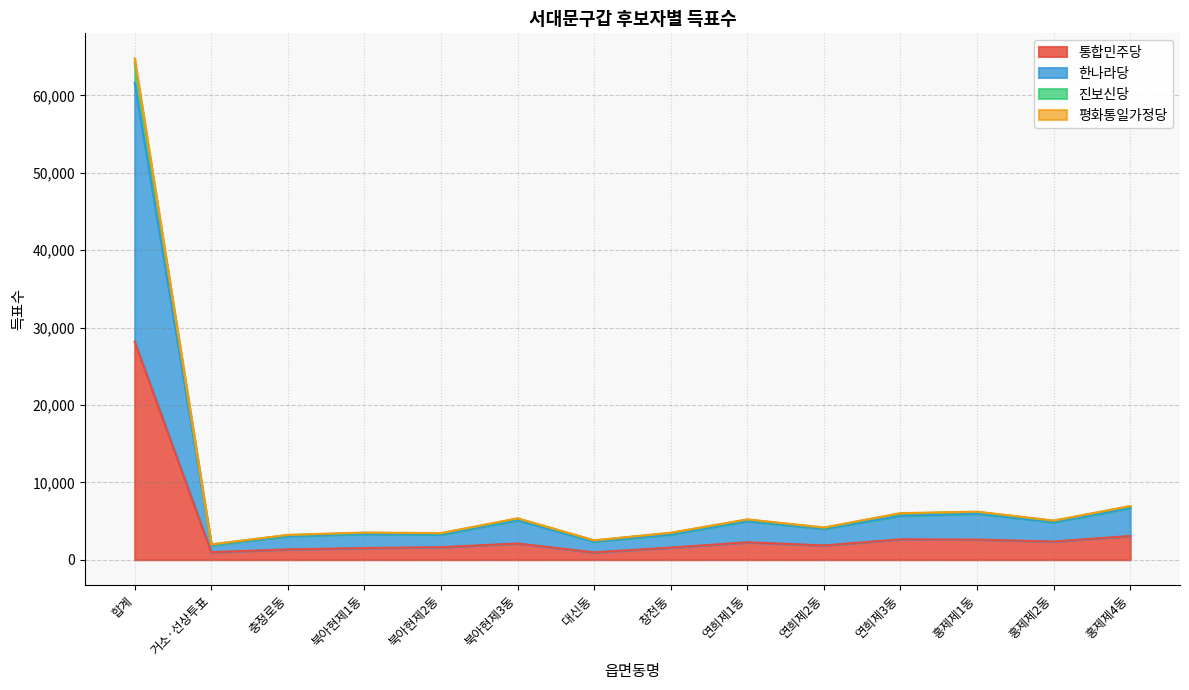

What is the total value across all series at 대신동?

2504